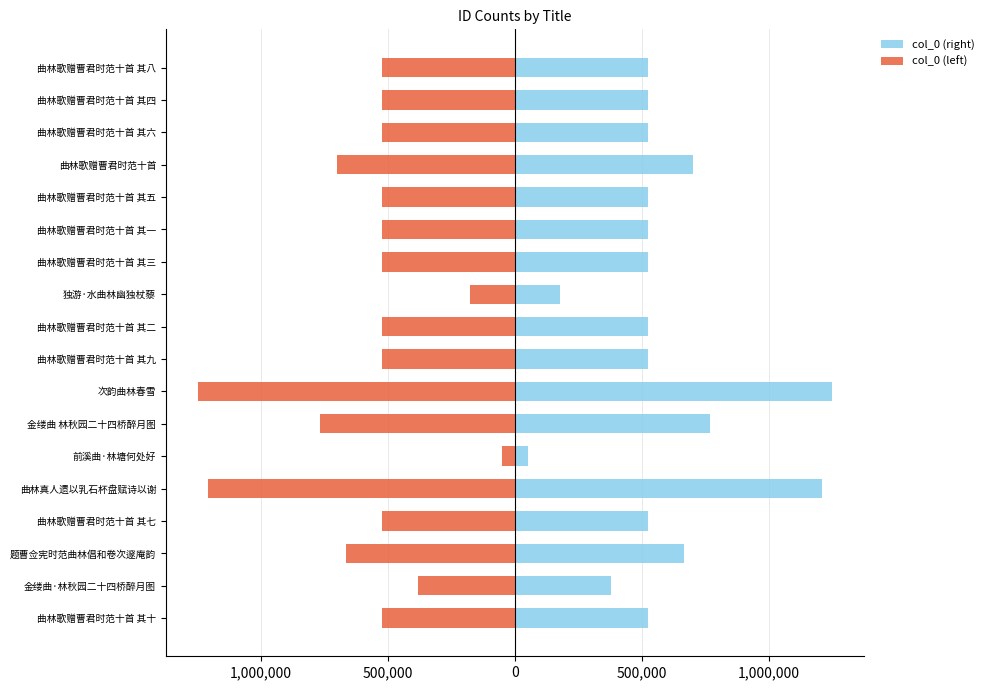

Is the value of col_0 (left) at 曲林歌赠曹君时范十首 其八 greater than the value of col_0 (right) at 曲林歌赠曹君时范十首 其四?

No